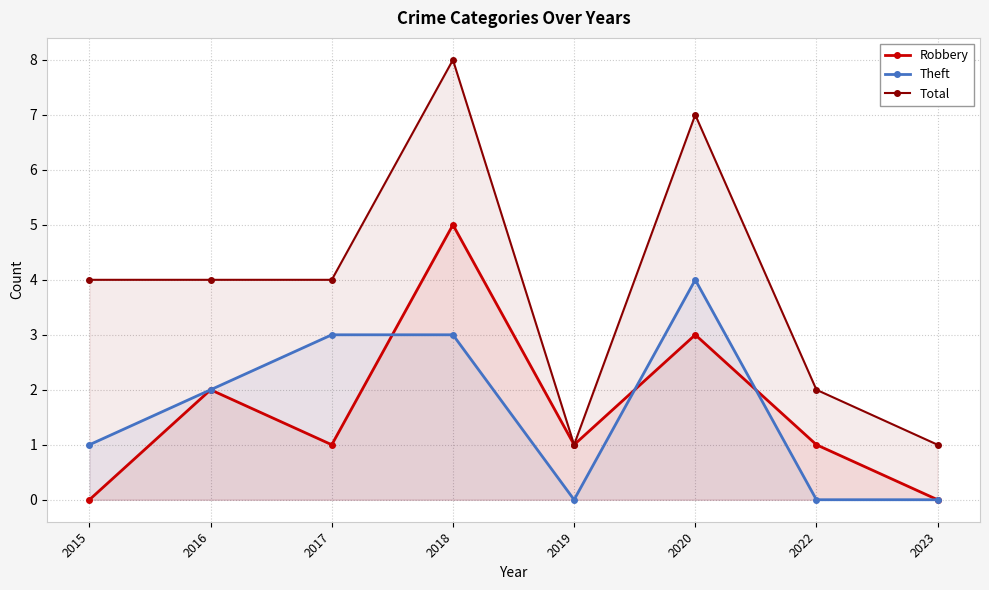

At how many categories does at least one series exceed 3?

5